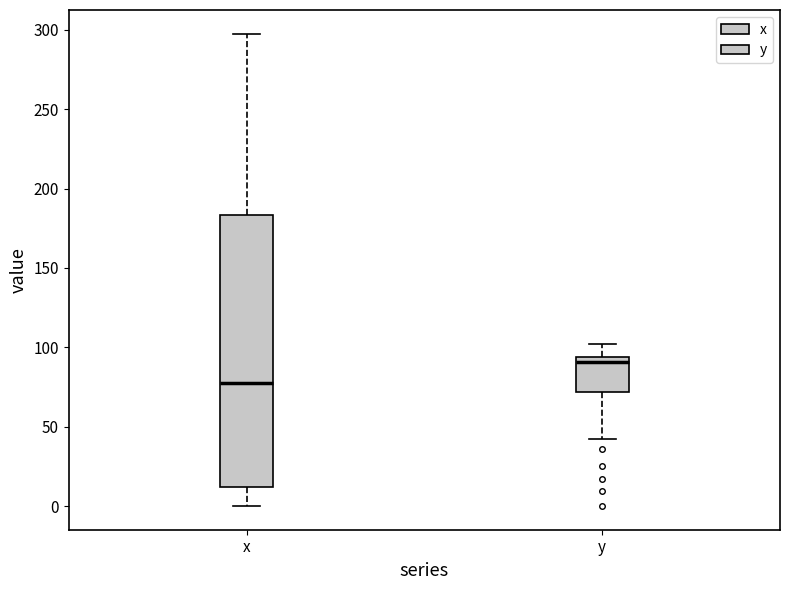

Reading left to right, transcribe this box plot: for each box, give where its median line is, the range the box spans, and where its two whiskers end, as read against the y-axis. The values are not printed on the chart, so give them approximately, as read against the axis.

x: median 80, box 10 to 185, whiskers 0 to 300
y: median 90, box 70 to 95, whiskers 45 to 100